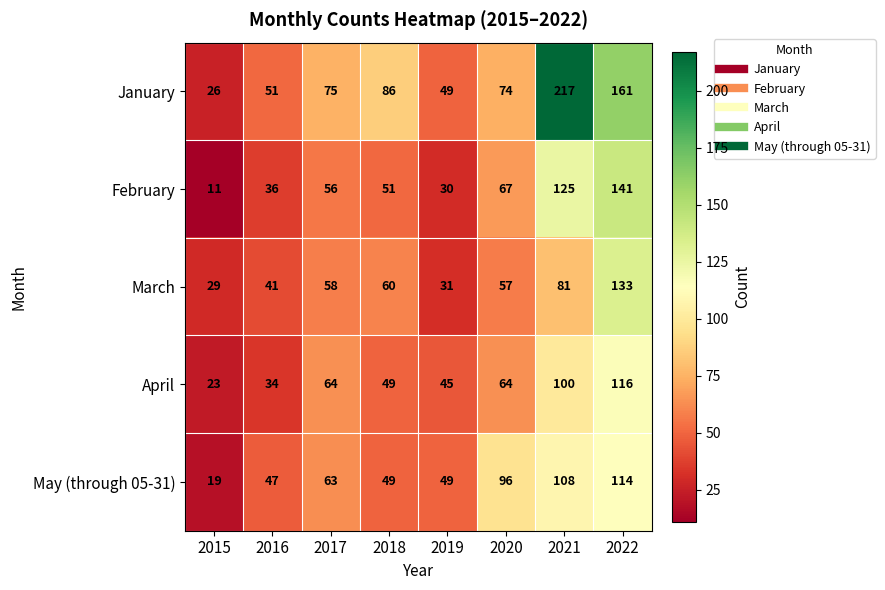

At 2022, list the series in order from largest to smallest.

January, February, March, April, May (through 05-31)